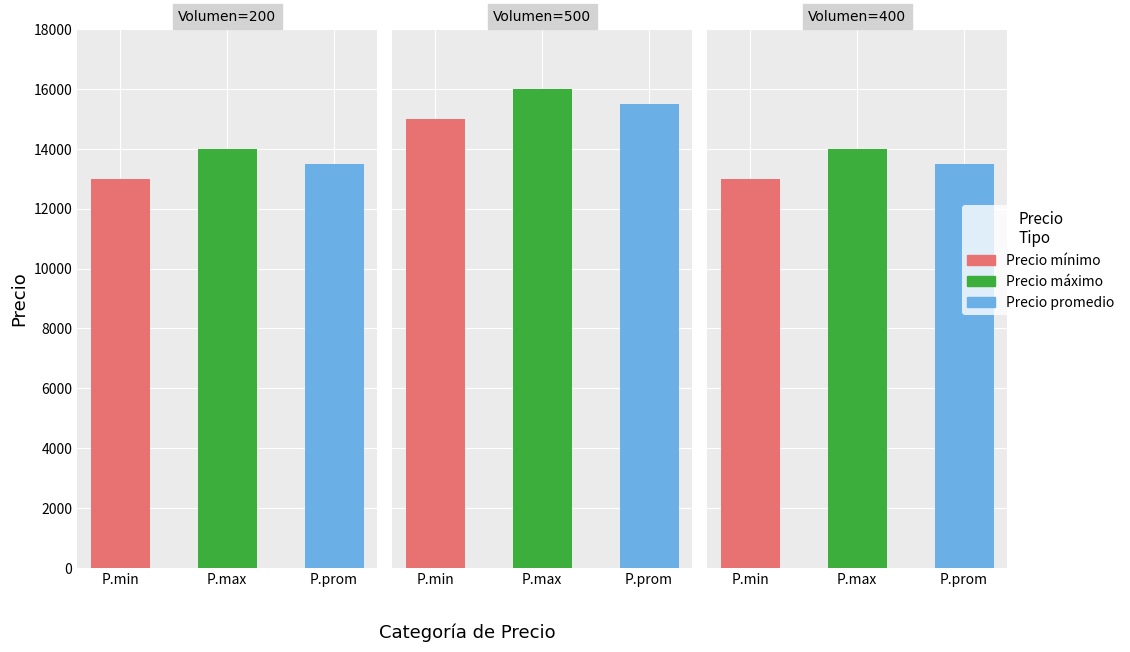

Does the chart contain any negative values?

No